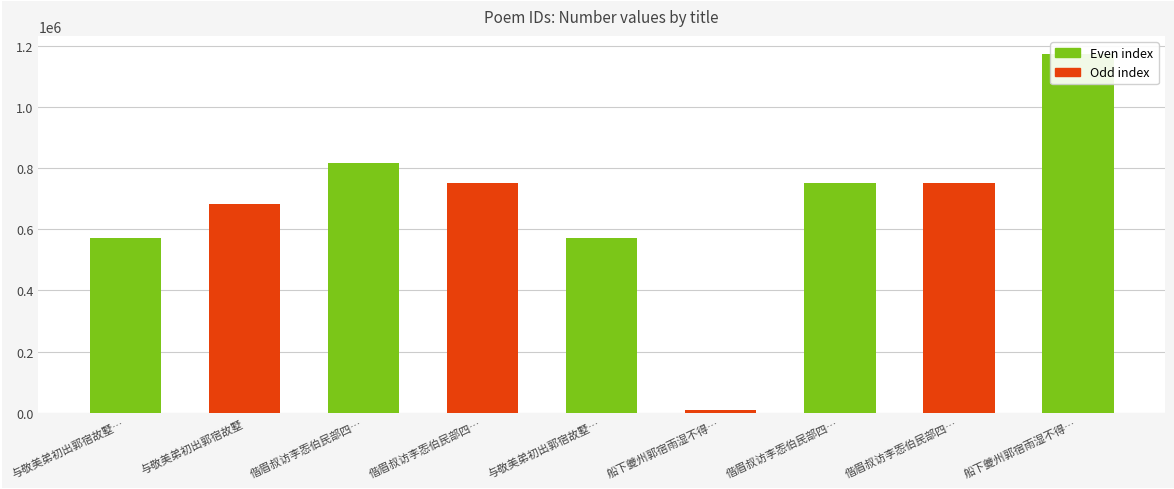

List the labels in order of value, smallest first.

船下夔州郭宿雨湿不得…, 与敬美弟初出郭宿故墅…, 与敬美弟初出郭宿故墅…, 与敬美弟初出郭宿故墅, 偕眉叔访李㤅伯民部四…, 偕眉叔访李㤅伯民部四…, 偕眉叔访李㤅伯民部四…, 偕眉叔访李㤅伯民部四…, 船下夔州郭宿雨湿不得…